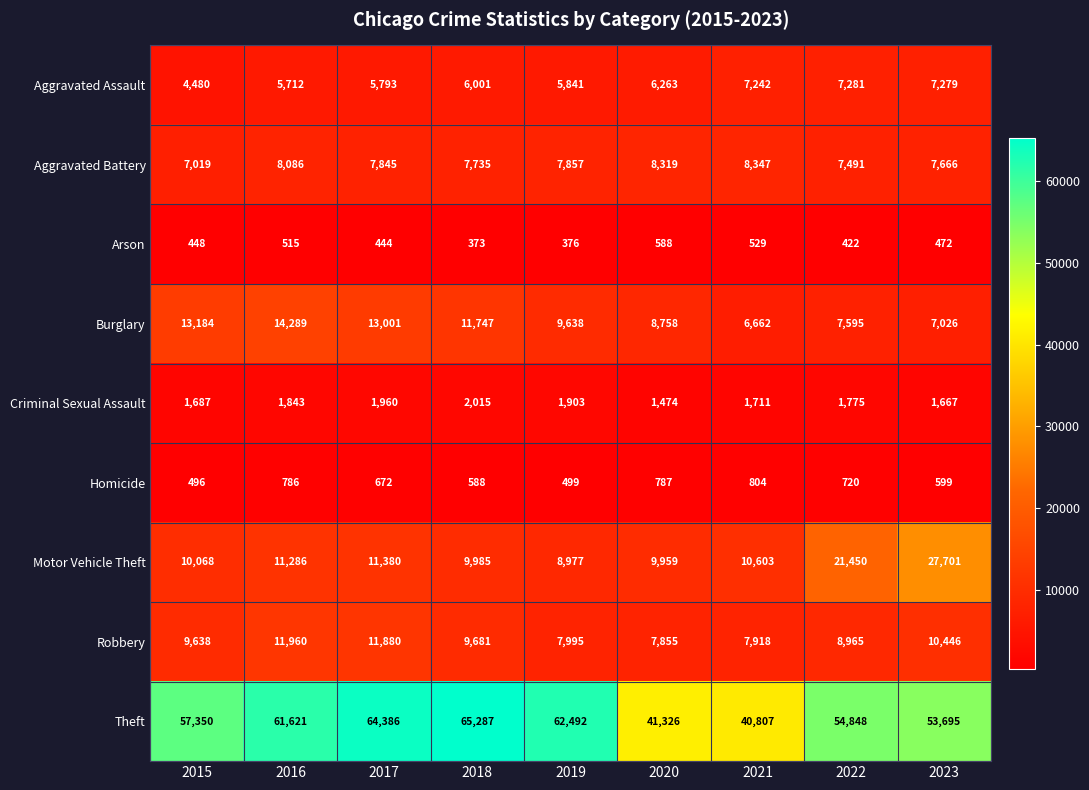

What is the difference between the Burglary values at 2021 and 2022?

933